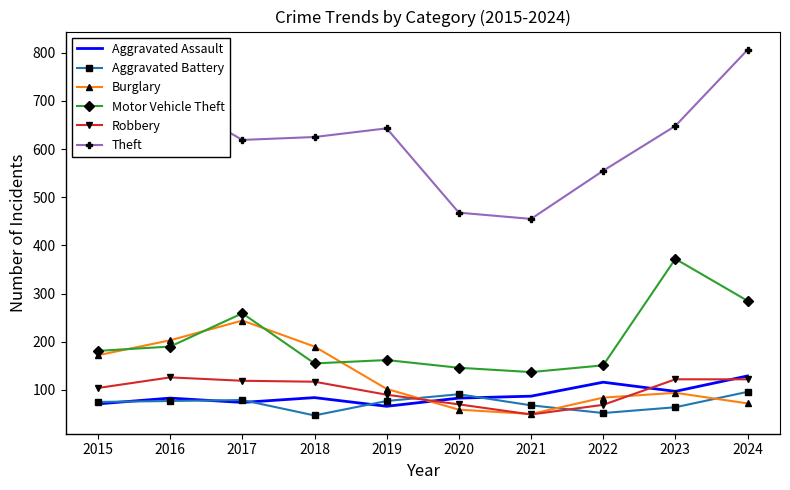

How many series are shown in this chart?

6